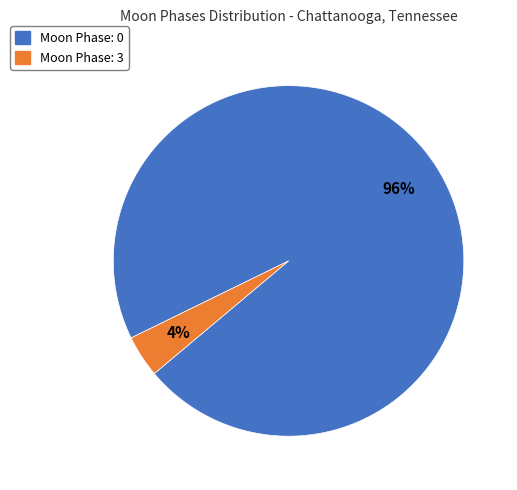

Is the sum of Moon Phase: 3 and Moon Phase: 0 greater than half?

Yes